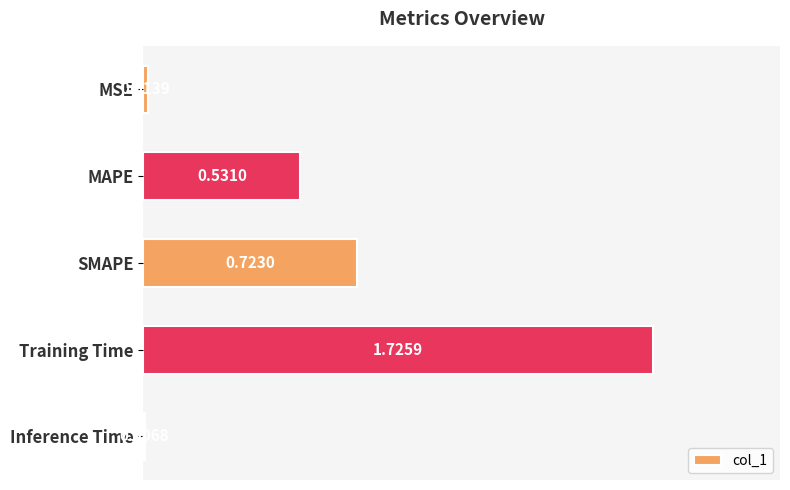

Between Inference Time and Training Time, which is larger?

Training Time